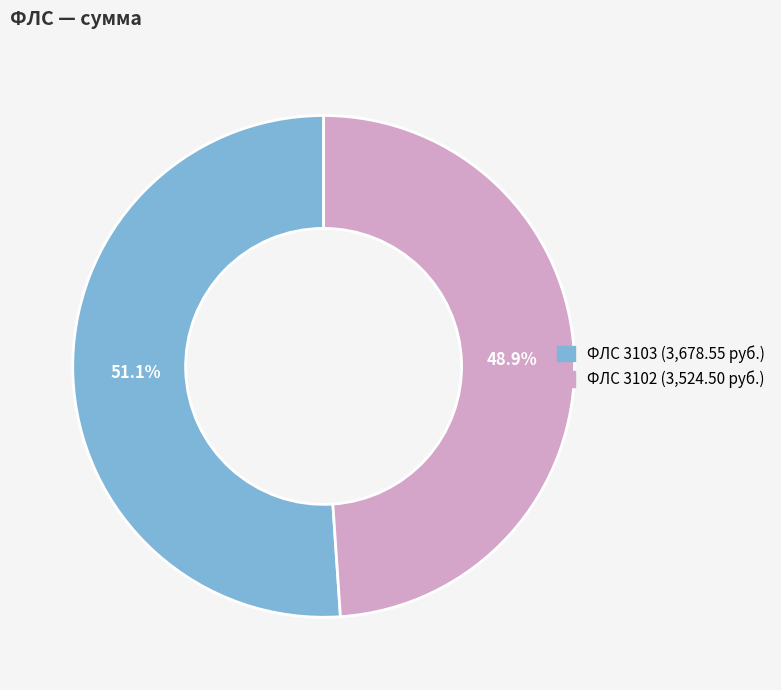

Is there a majority slice in this chart?

Yes